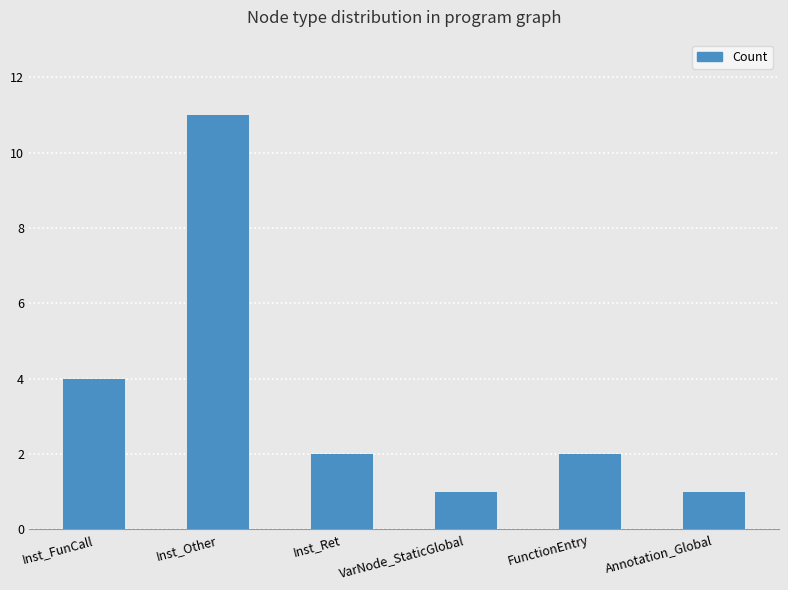

True or false: the data shows 2 at Inst_Ret.

True